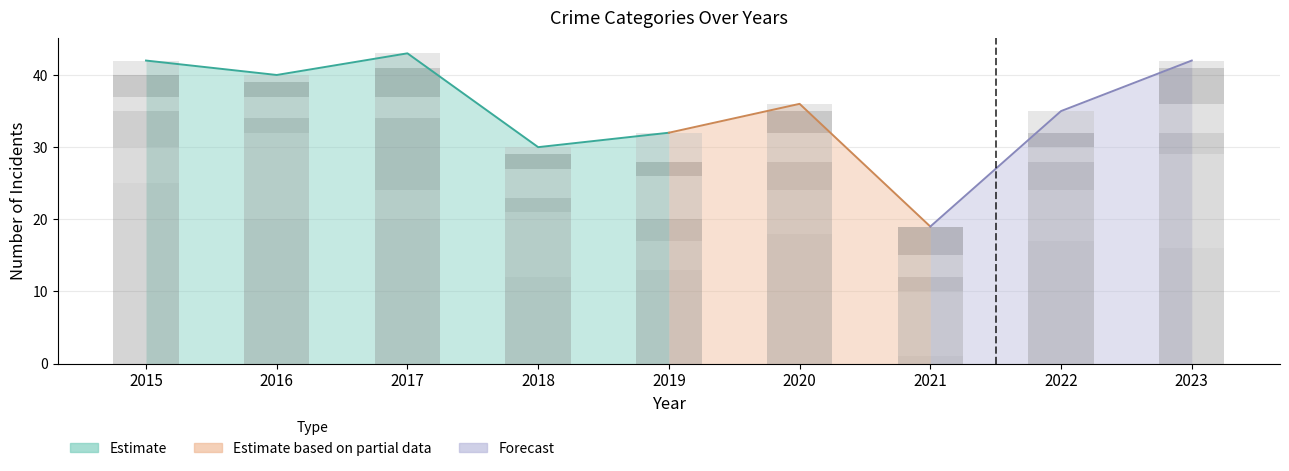

Where is Aggravated Assault nearest to the value 4?

2018